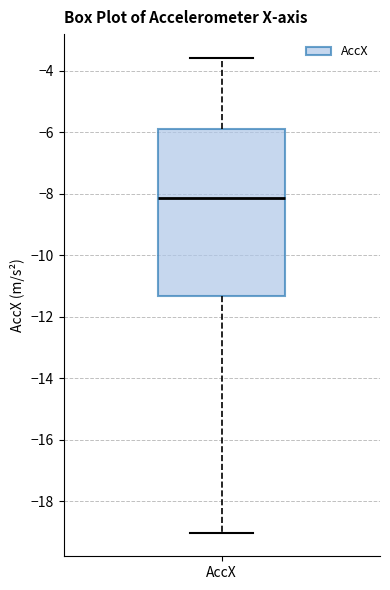

Transcribe this box plot: give where the median line is, the range the box spans, and where the two whiskers end, as read against the y-axis. The values are not printed on the chart, so give them approximately, as read against the axis.

median -8.2, box -11.4 to -6.0, whiskers -19.0 to -3.6